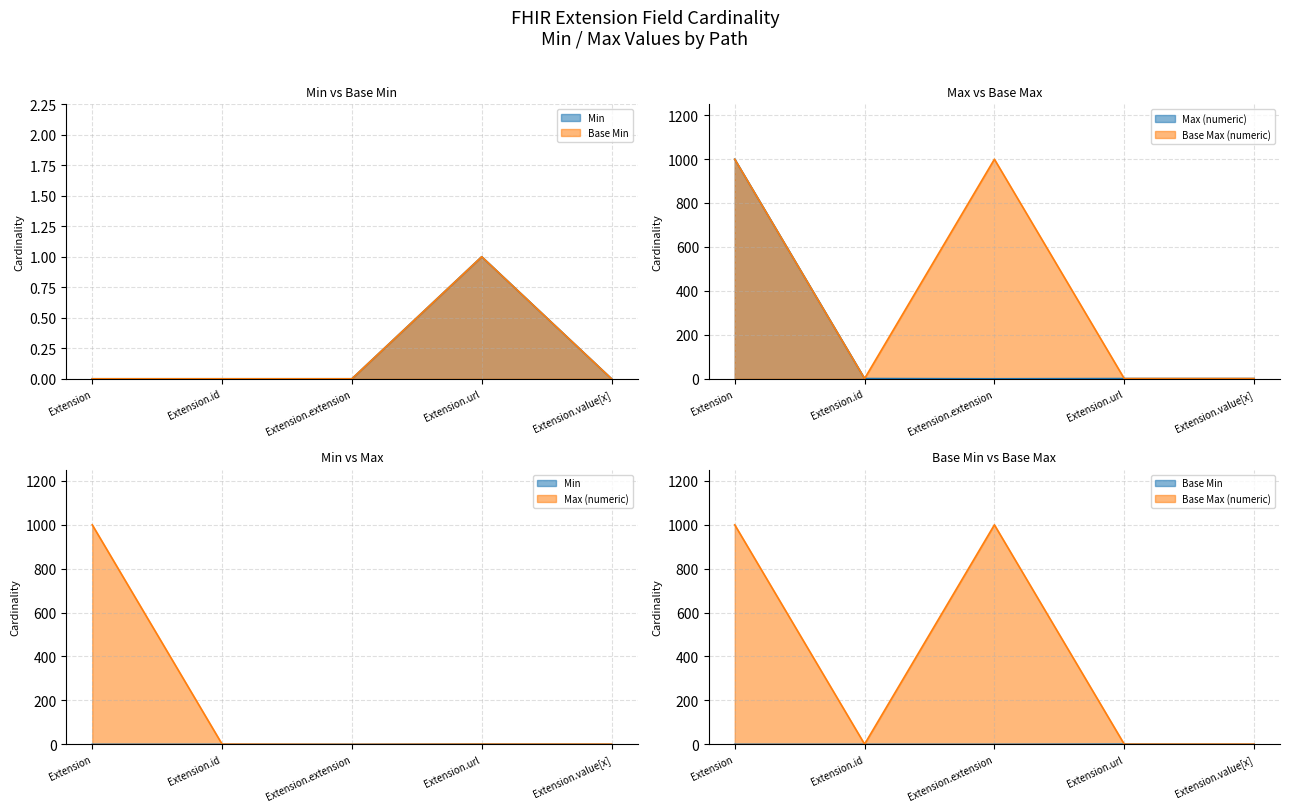

At which label does Max_numeric reach its peak?

Extension